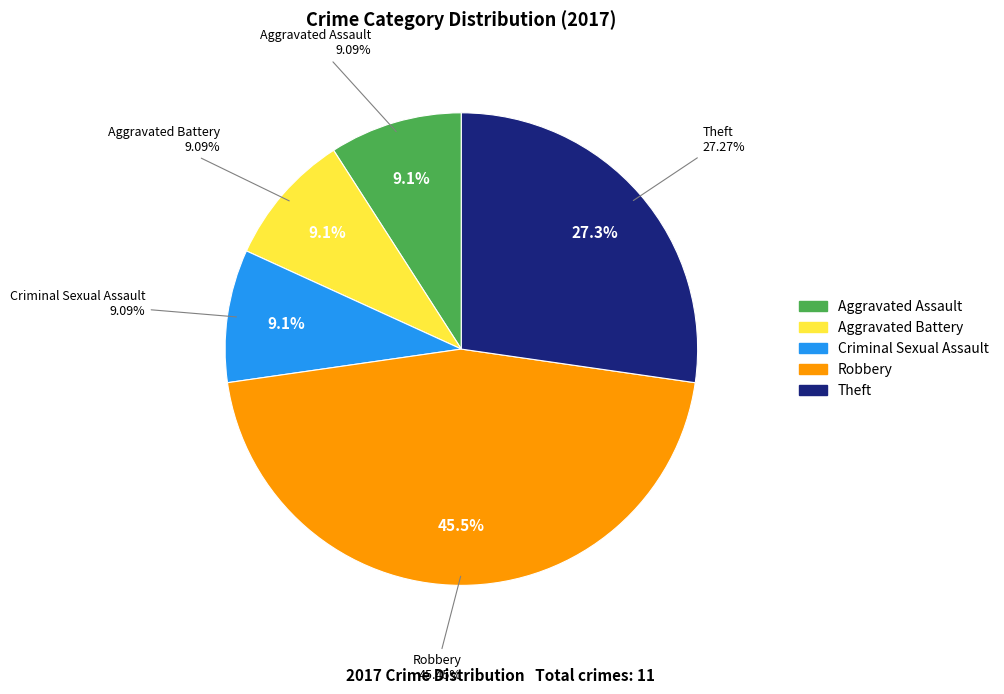

Does Aggravated Assault represent more than half of the total?

No